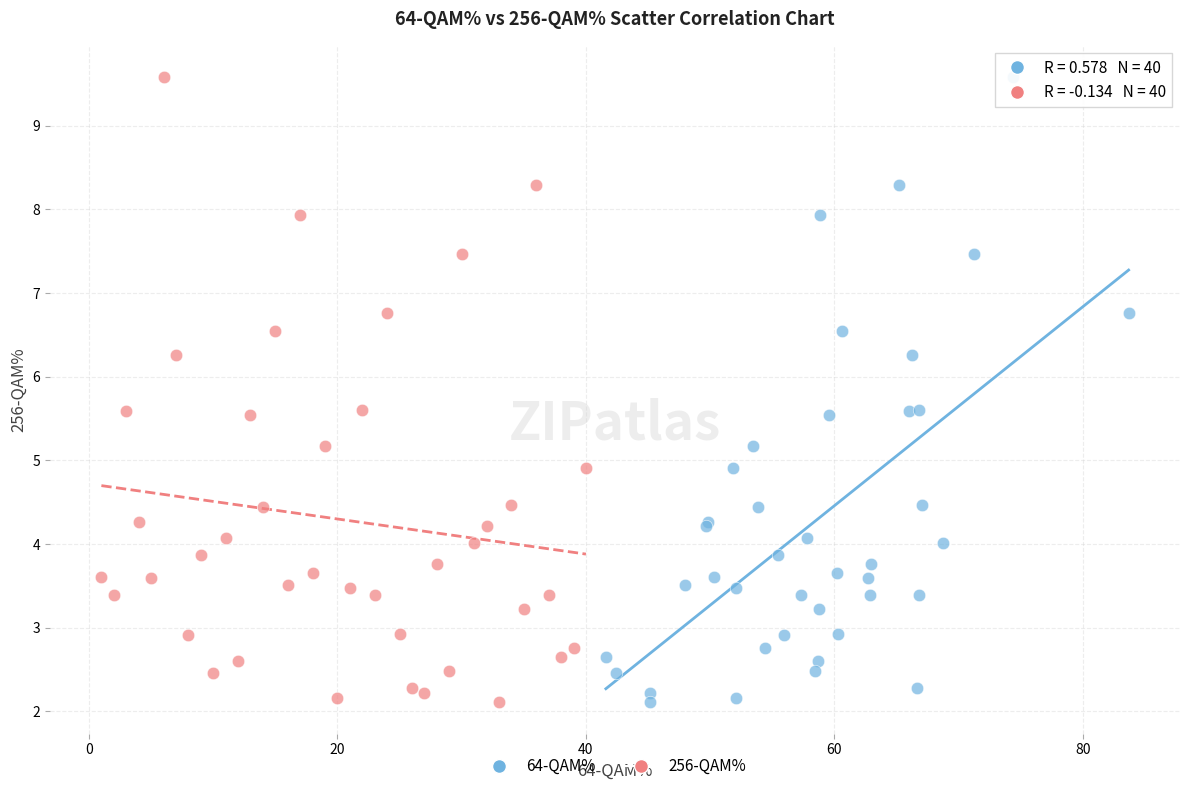

What are all the series names shown in the legend?

64-QAM%, 256-QAM%